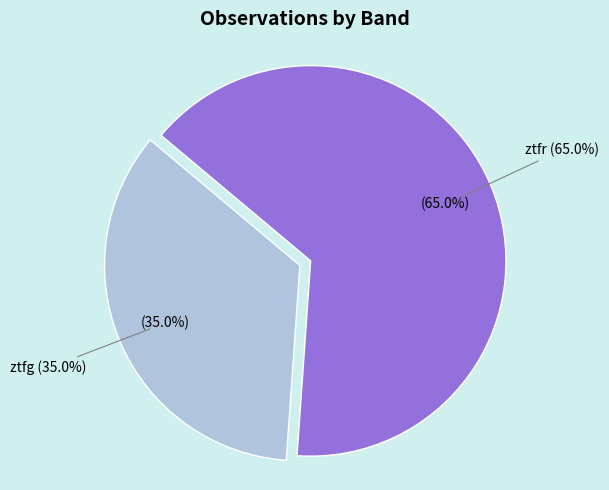

Combined, what portion of the pie is ztfr and ztfg?

100.0%